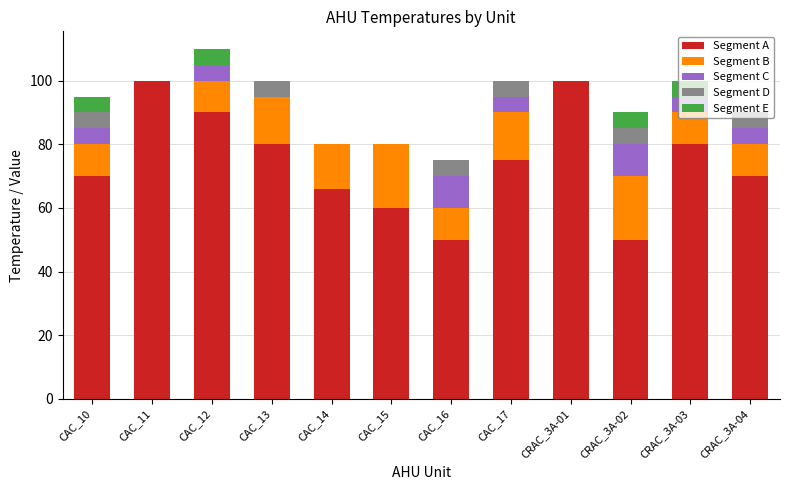

What is the maximum value for Segment A?

100